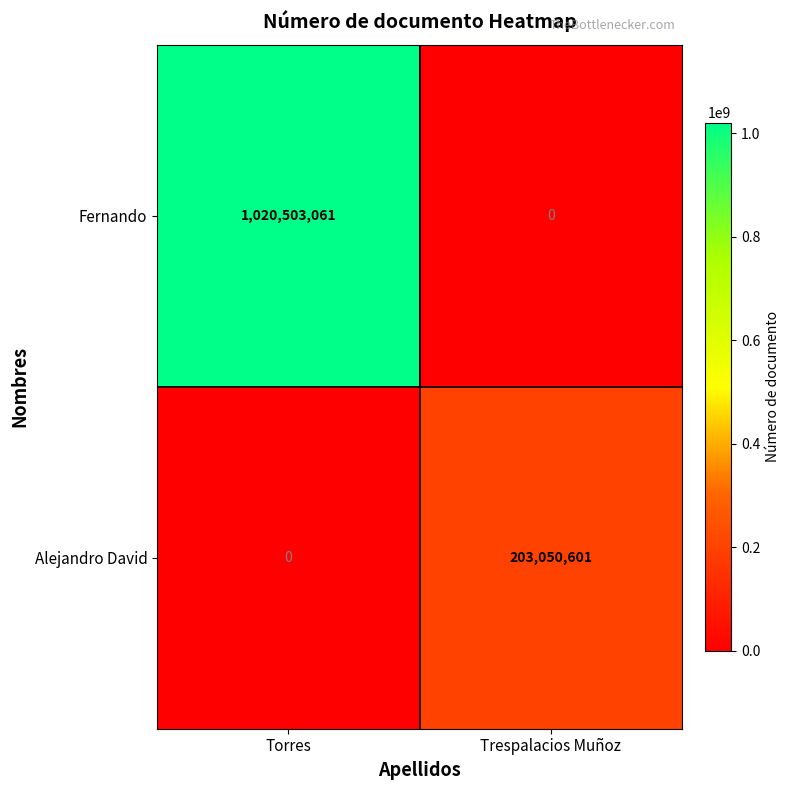

What is the maximum value shown in the chart?

1020503061